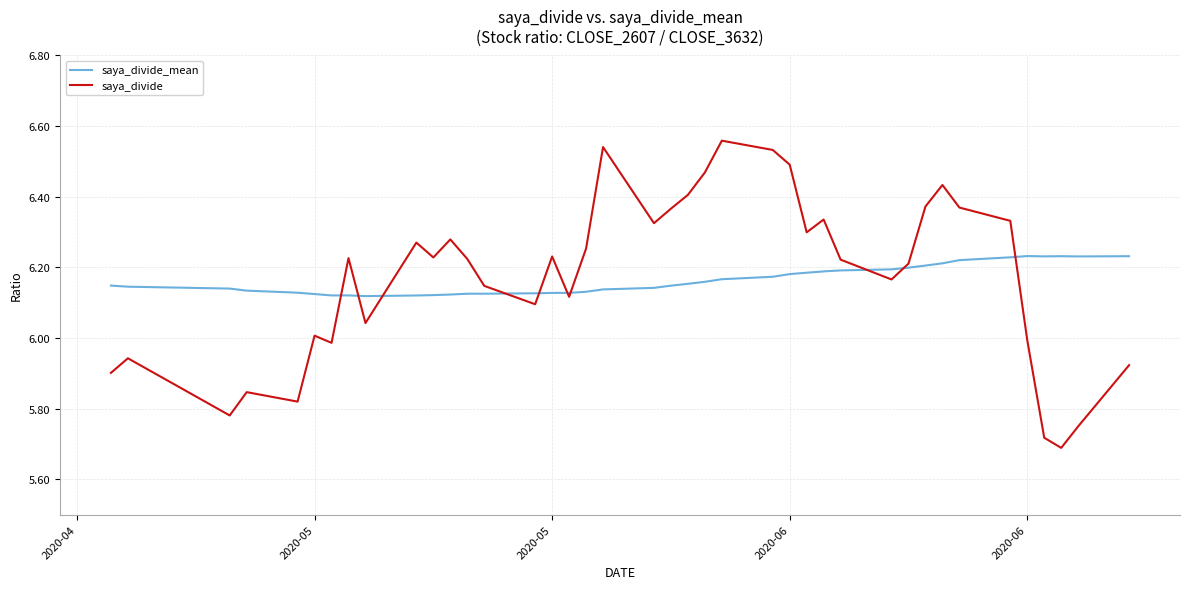

What is the difference between the second highest and minimum values in the saya_divide_mean series?

0.1